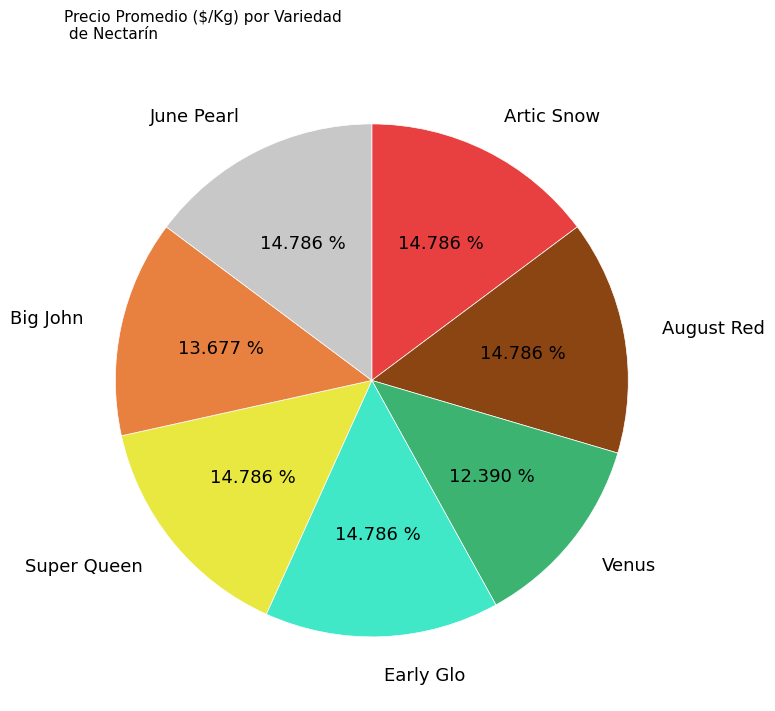

Is it true that June Pearl is 15% of the pie?

True